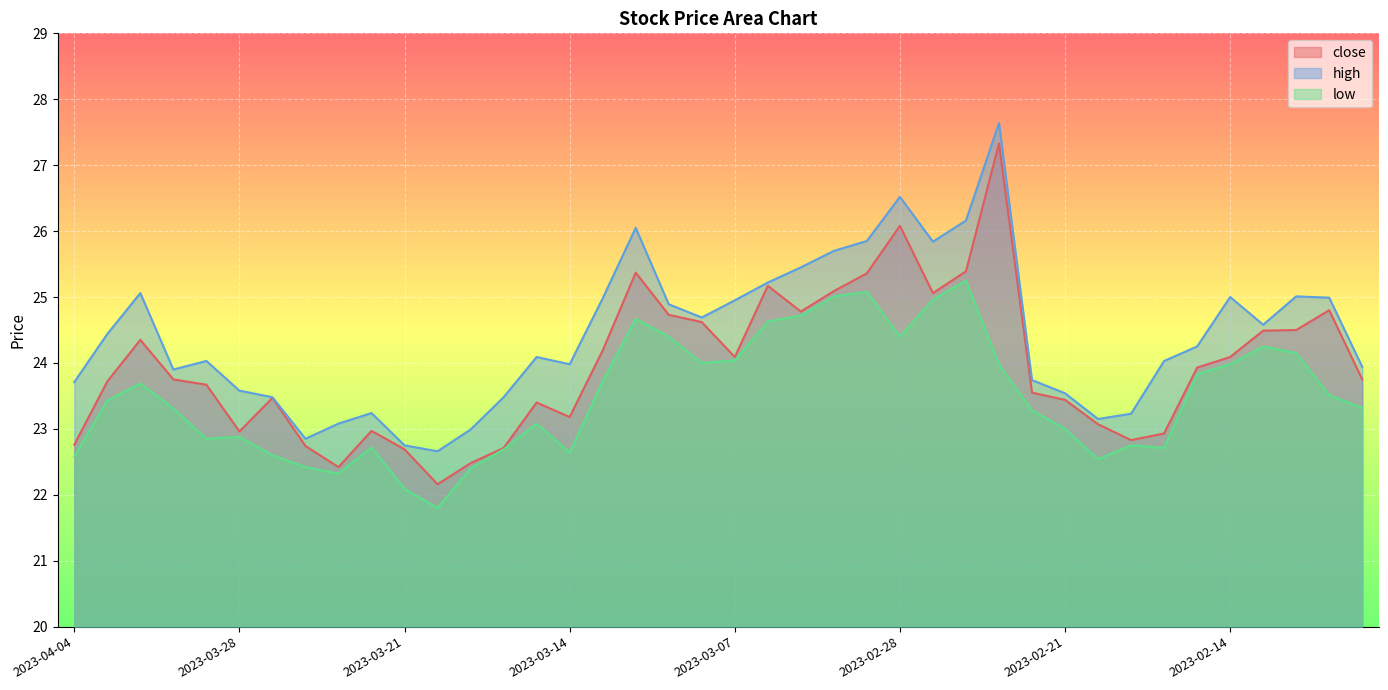

What is the average value of the low series?

23.5